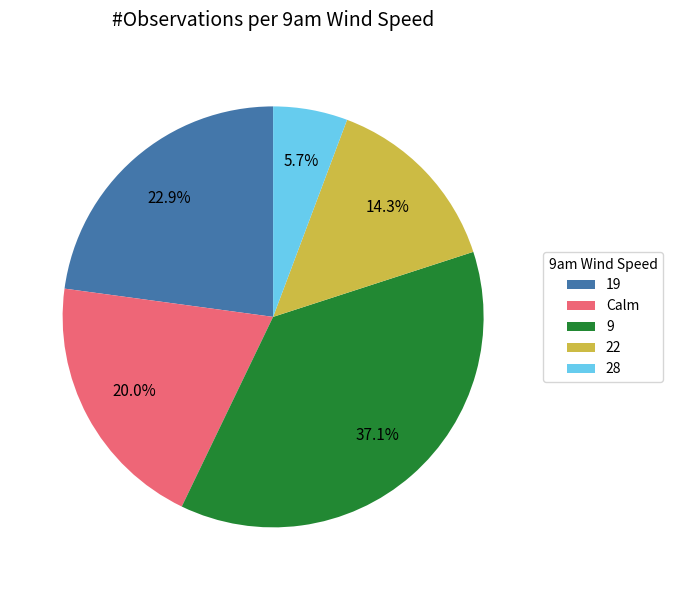

Rank the categories by value from highest to lowest.

9, 19, Calm, 22, 28